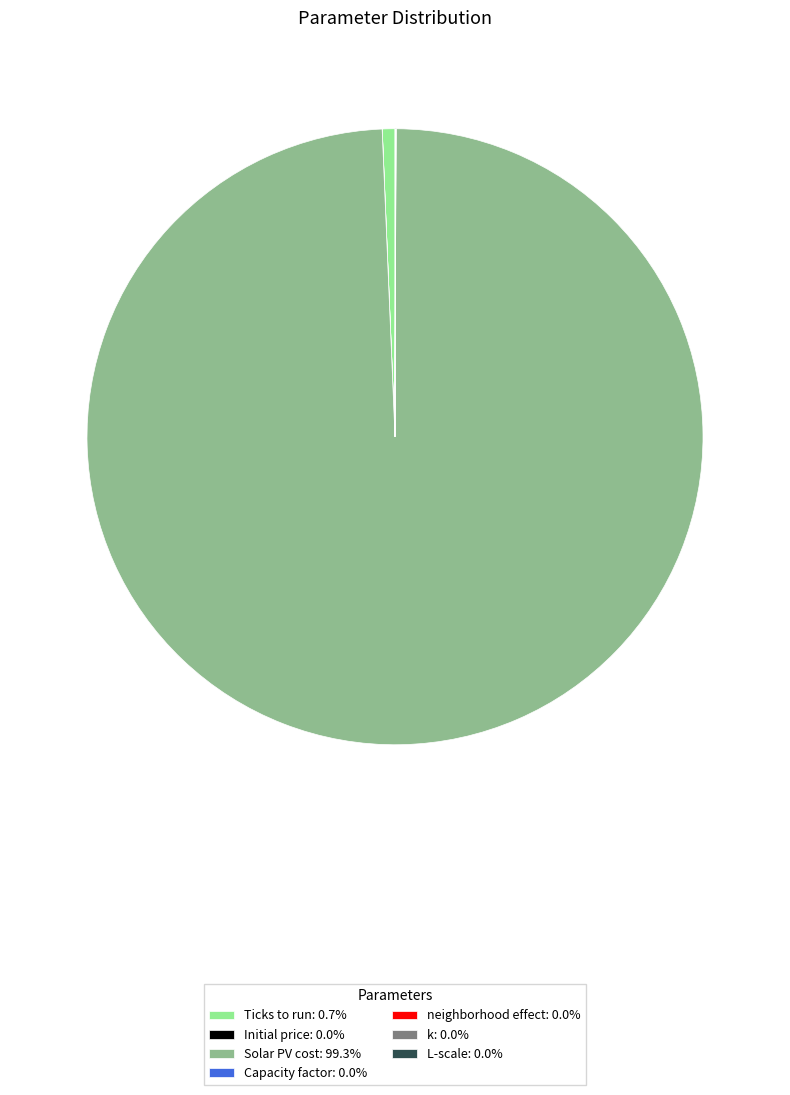

Is there any slice that represents more than half of the pie?

Yes